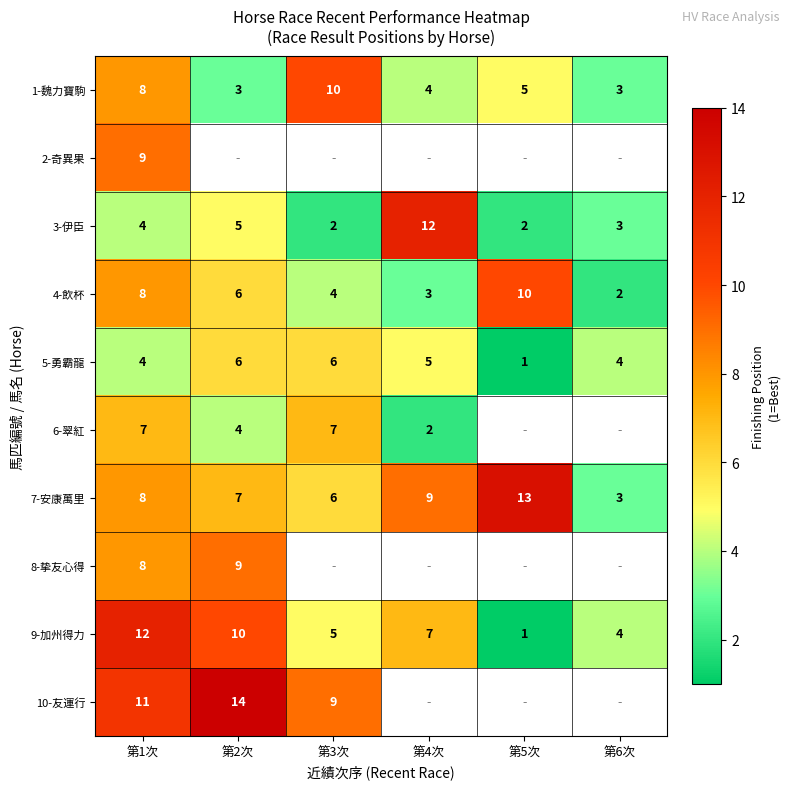

The value of 8-挚友心得 at 第1次 is 8. True or false?

True